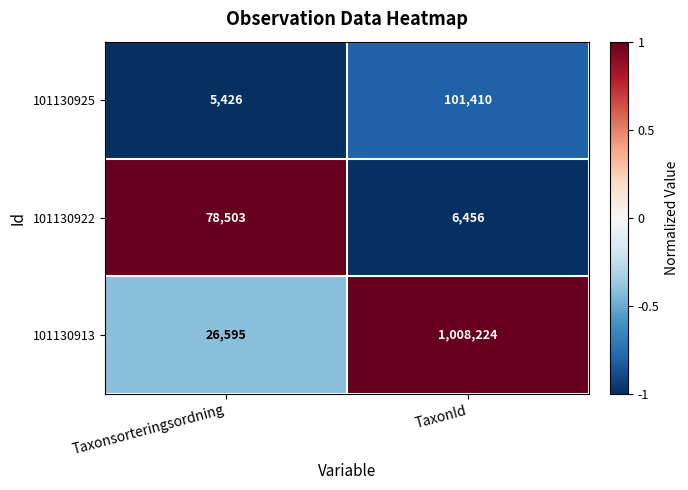

Count the number of data series in this chart.

3